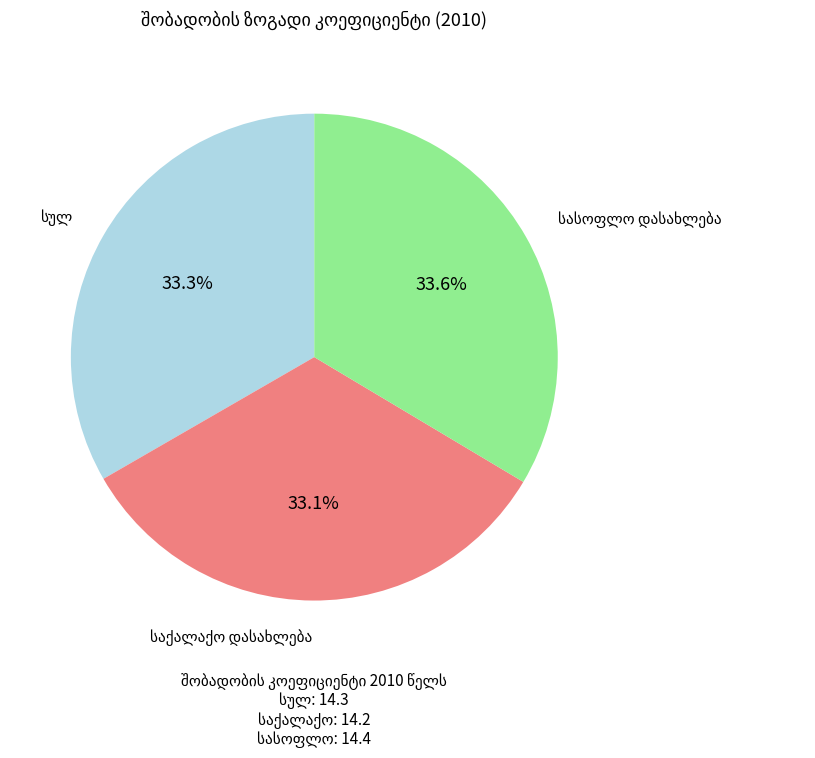

Is there any slice that represents more than half of the pie?

No